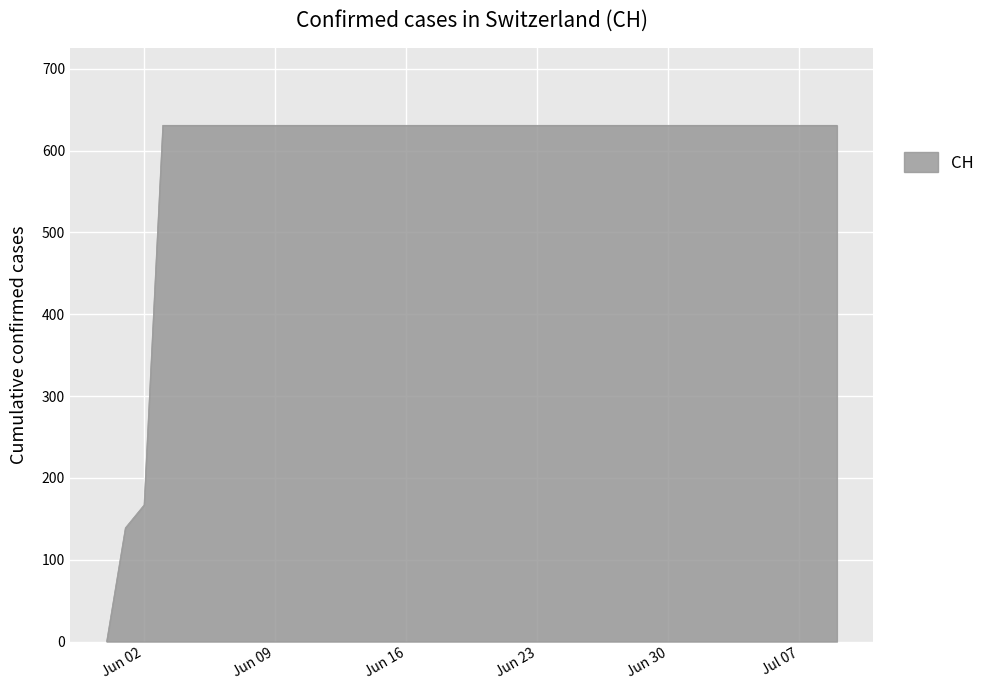

What is the maximum value shown in the chart?

631